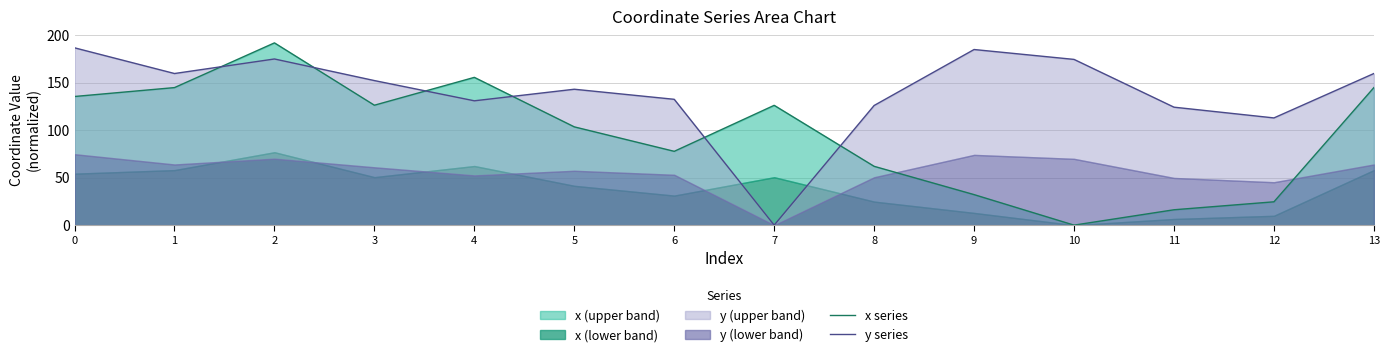

Between which two adjacent categories do y series and x series first intersect?

1 and 2